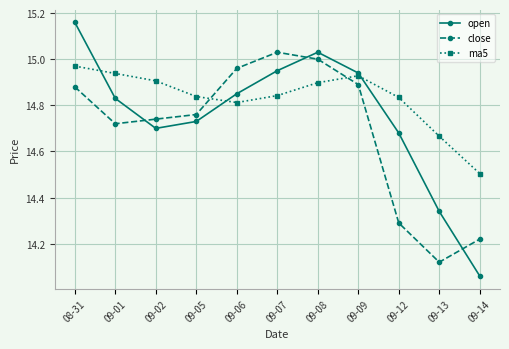

In ma5, how many points are higher than both neighbors (excluding endpoints)?

1